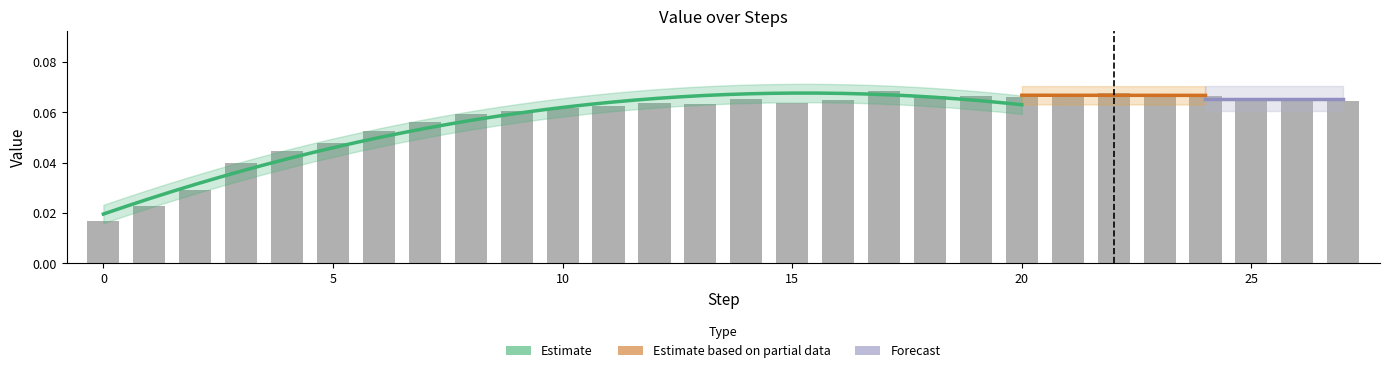

Reading left to right, list all the values displayed in this chart.

0.0	0.0	0.0	0.0	0.0	0.0	0.1	0.1	0.1	0.1	0.1	0.1	0.1	0.1	0.1	0.1	0.1	0.1	0.1	0.1	0.1	0.1	0.1	0.1	0.1	0.1	0.1	0.1